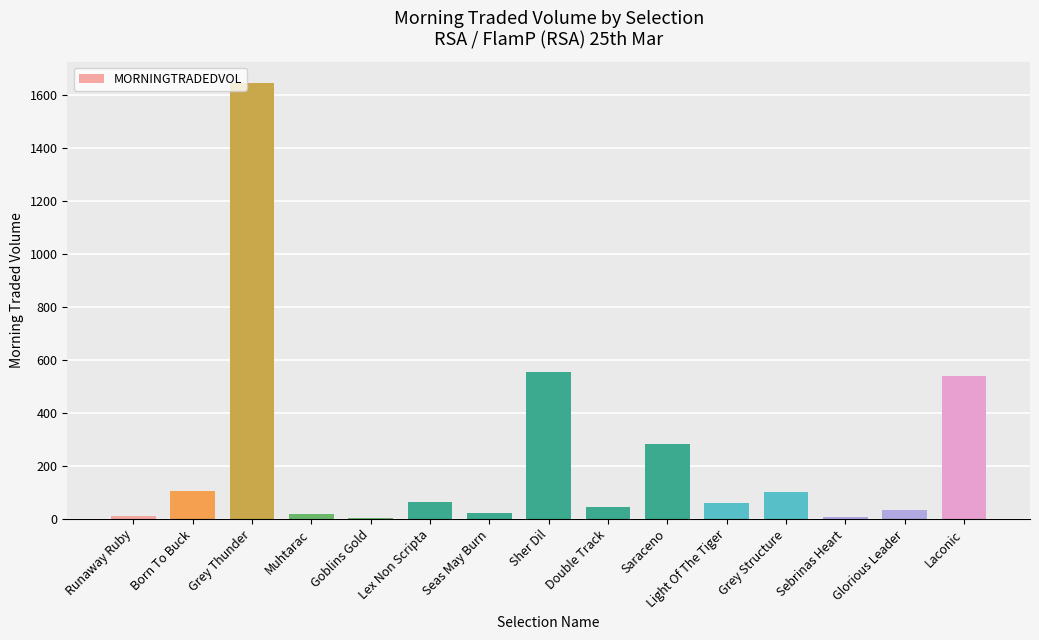

Is it true that the value at Born To Buck is 106.6?

True